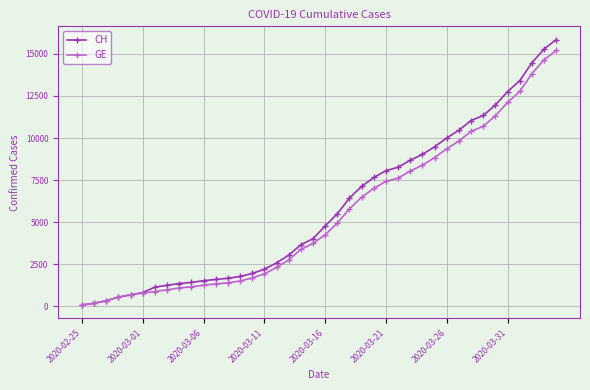

Which series has the largest range (max minus min)?

CH